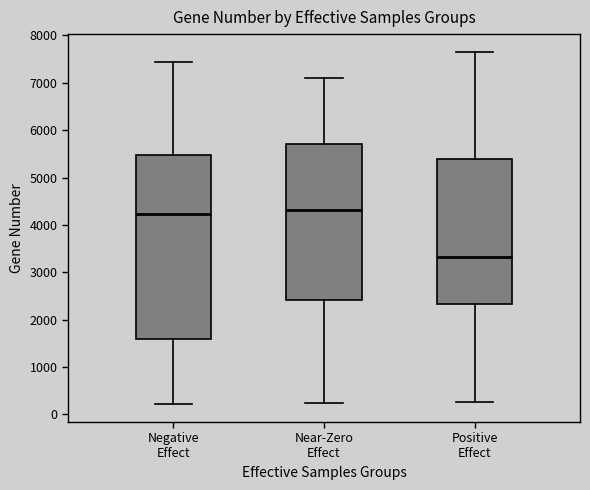

Comparing the boxes themselves (not the whiskers), which one is the tallest?

Negative Effect